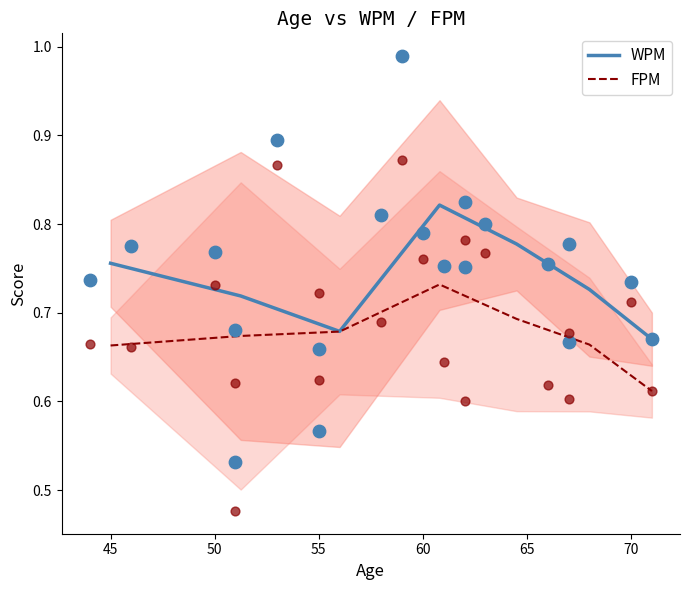

What are all the series names shown in the legend?

WPM, FPM